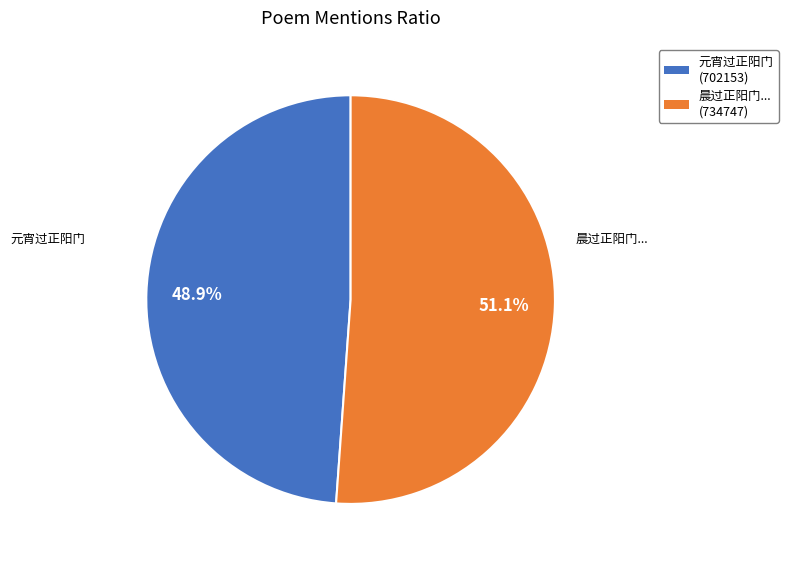

How many slices are in this pie chart?

2